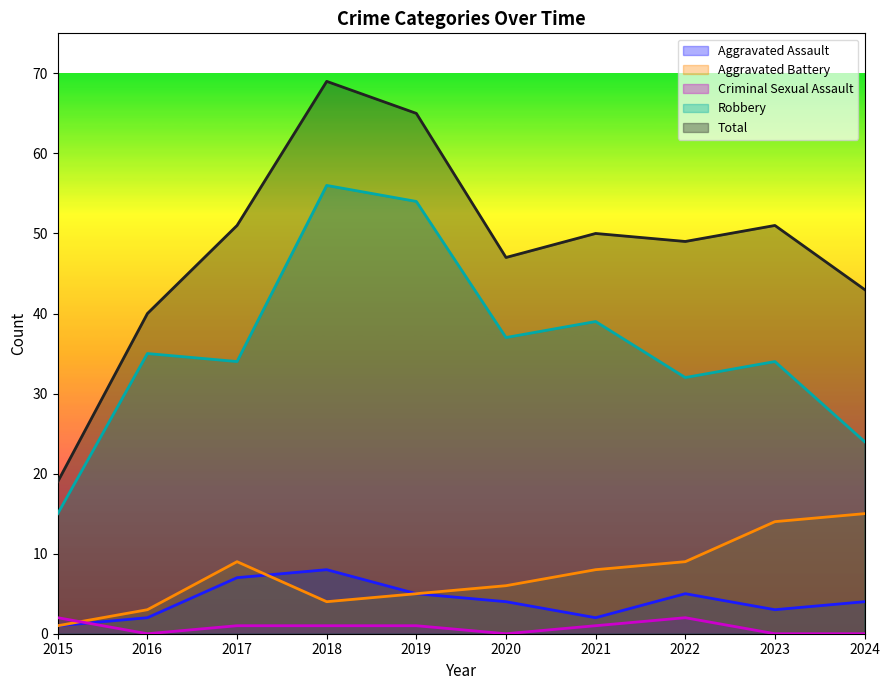

At which label is Aggravated Assault closest to 4?

2020